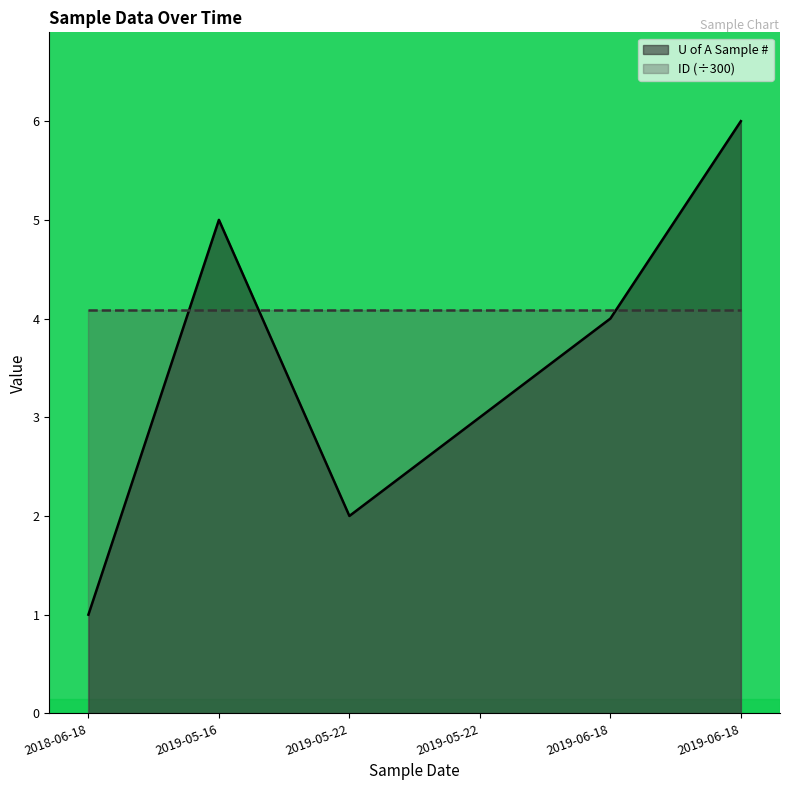

What is the label of the 5th point from the right?

2019-05-16